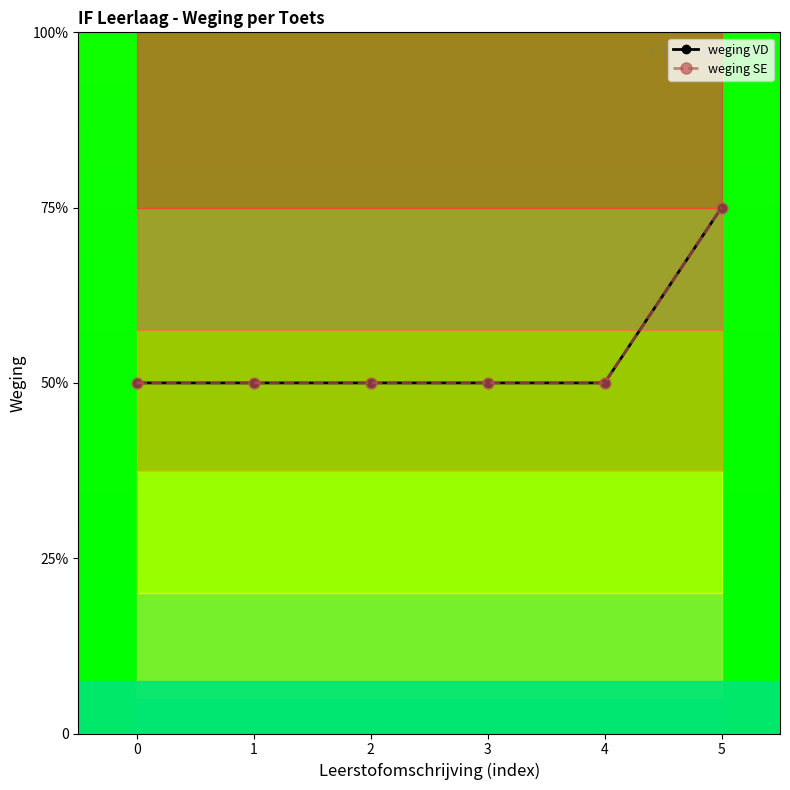

True or false: weging VD and weging SE cross at least once.

False